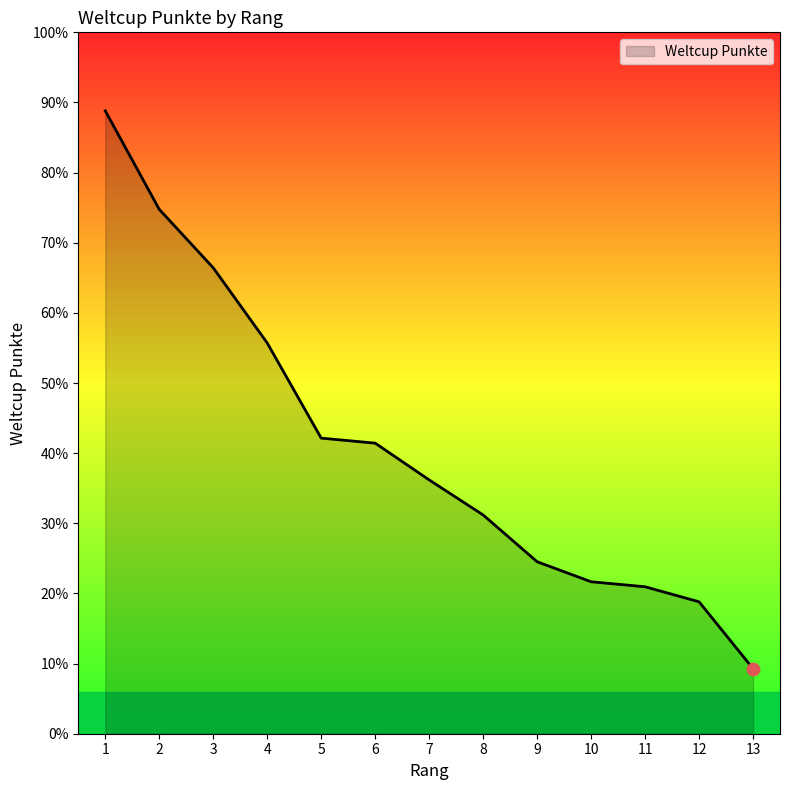

Is this an area chart (filled region under the line)?

Yes